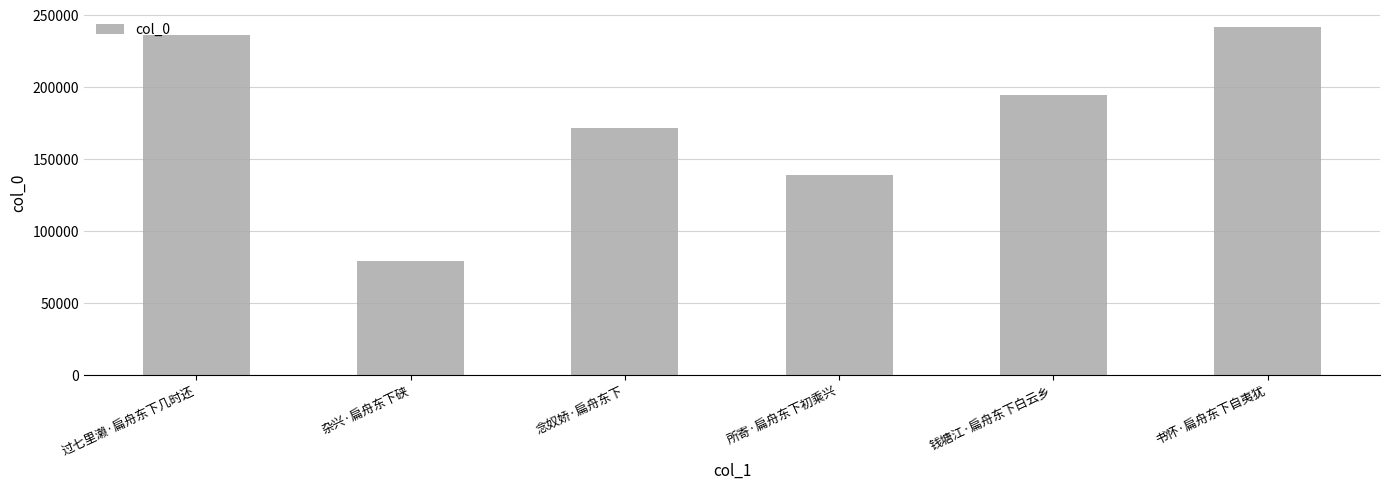

Reading left to right, what are all the values shown in this chart?

过七里濑·扁舟东下几时还=235971	杂兴·扁舟东下硖=78981	念奴娇·扁舟东下=171749	所寄·扁舟东下初乘兴=138757	钱塘江·扁舟东下白云乡=194533	书怀·扁舟东下自夷犹=241471